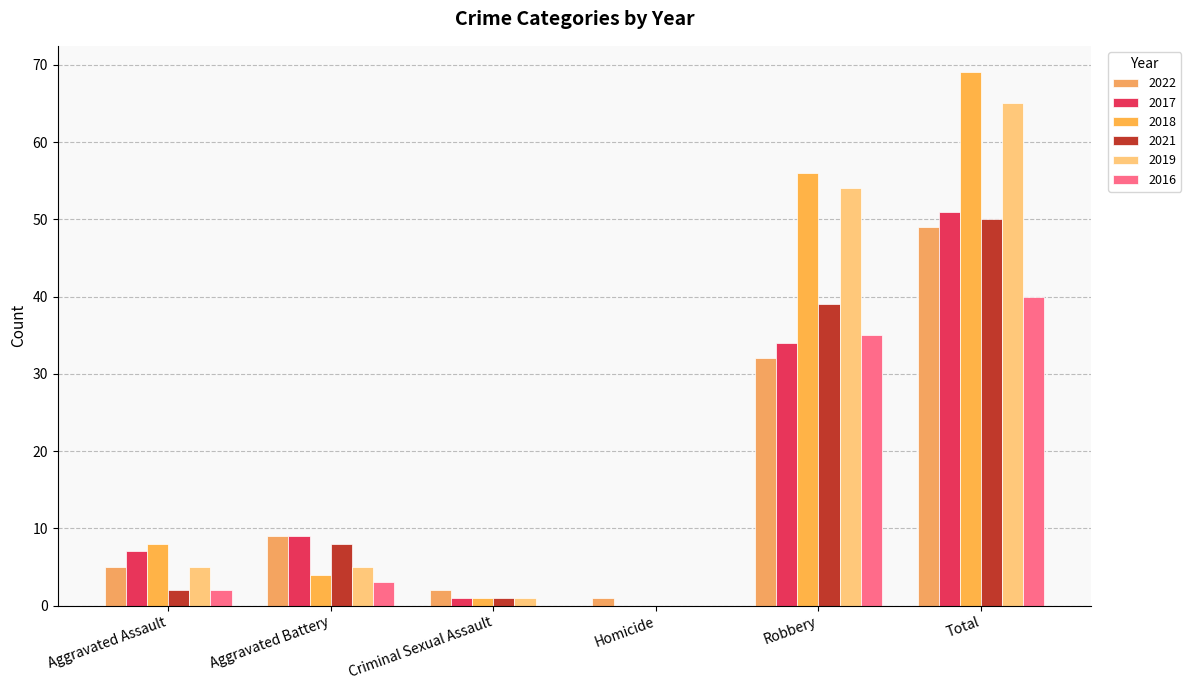

Between Criminal Sexual Assault and Robbery, which series saw the biggest shift?

2018